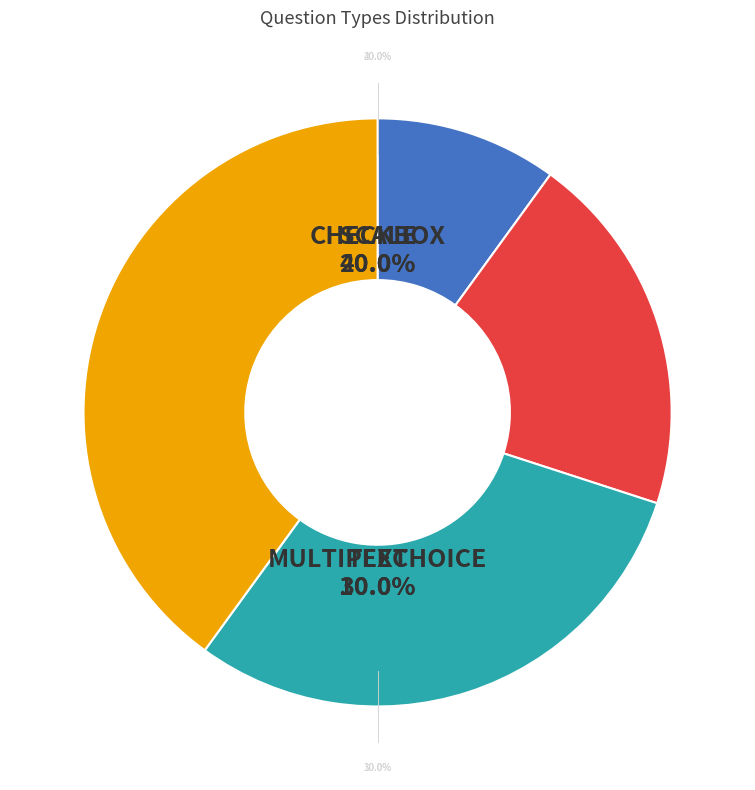

To the nearest percent, what percentage of the pie is MULTIPLECHOICE?

30%